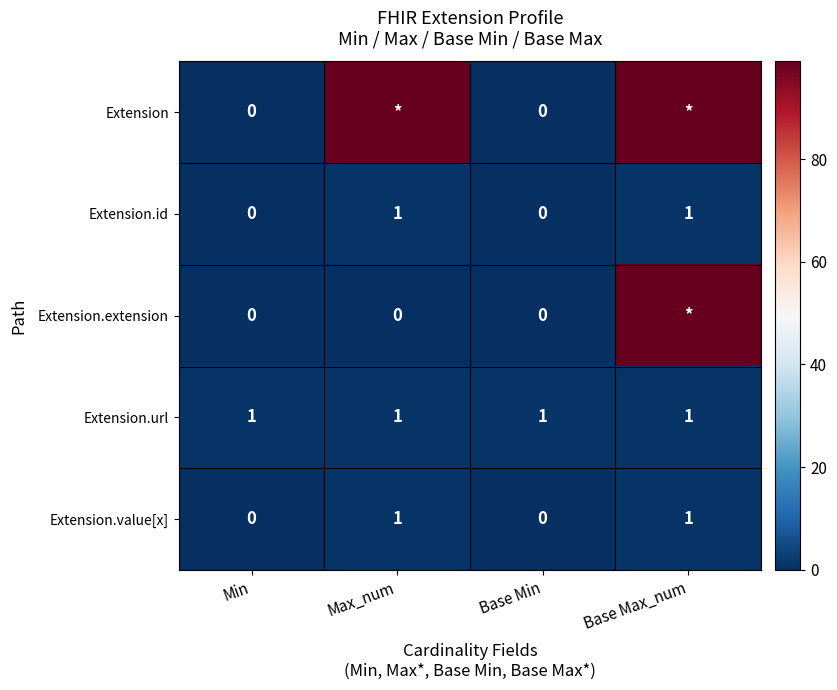

The Extension.url series shows 0 at Max_num. True or false?

False